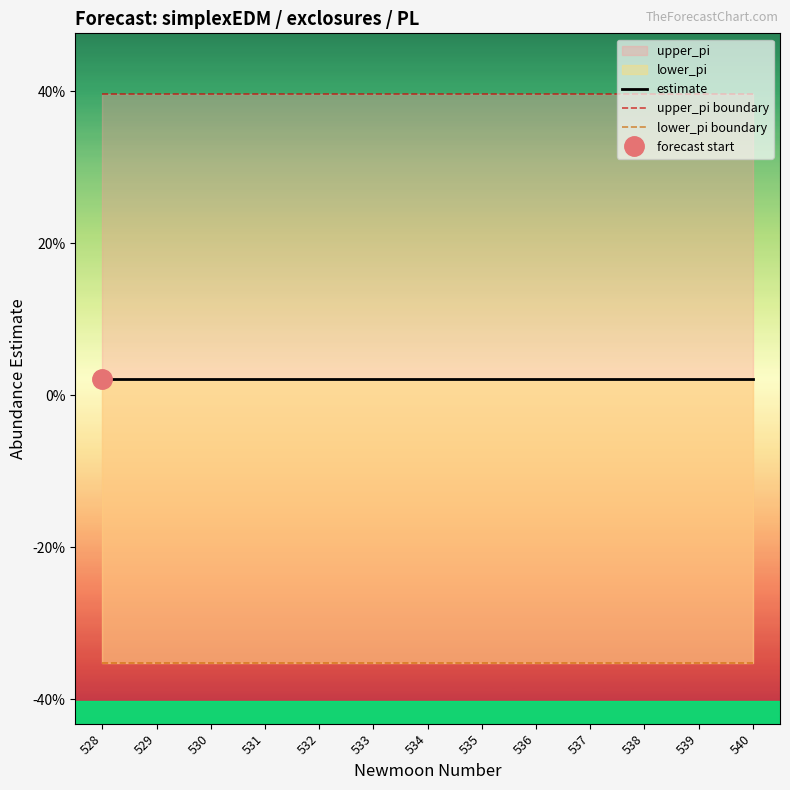

List the labels in order of lower_pi boundary value, smallest first.

528, 529, 530, 531, 532, 533, 534, 535, 536, 537, 538, 539, 540